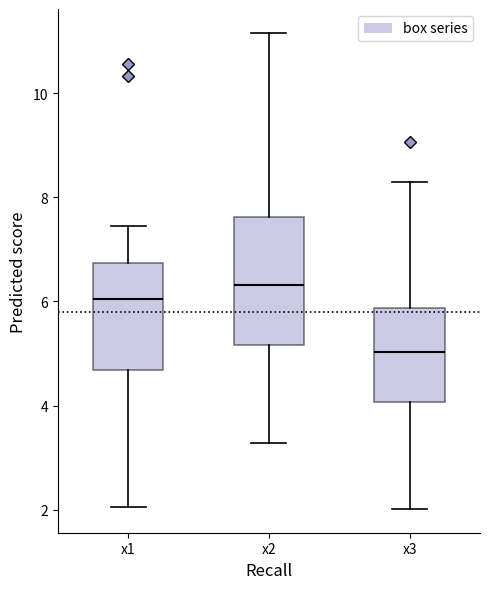

Which box has the lowest median line?

x3